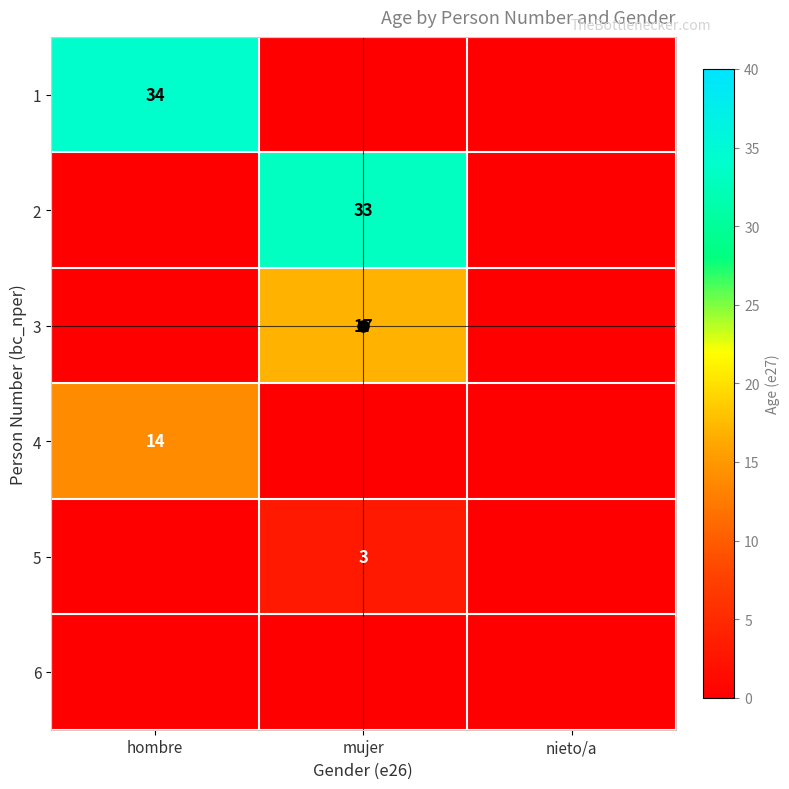

Between hombre and nieto/a, which series saw the biggest shift?

1